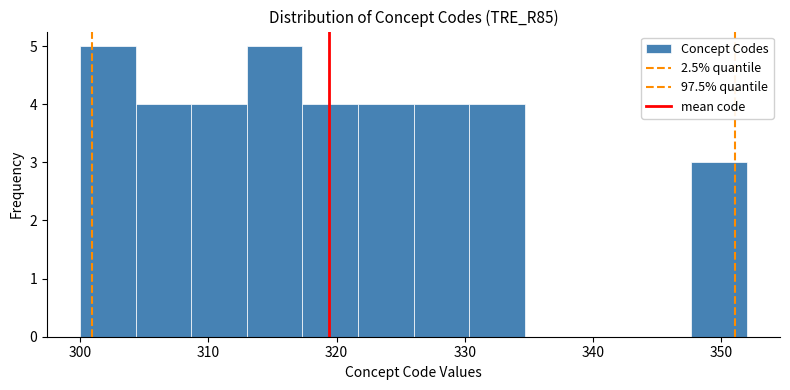

How tall is the bar that spans 317 to 322 on the x-axis? Neither the bar edges nor the heights are printed on the chart, so give them approximately, as read against the axes.

4